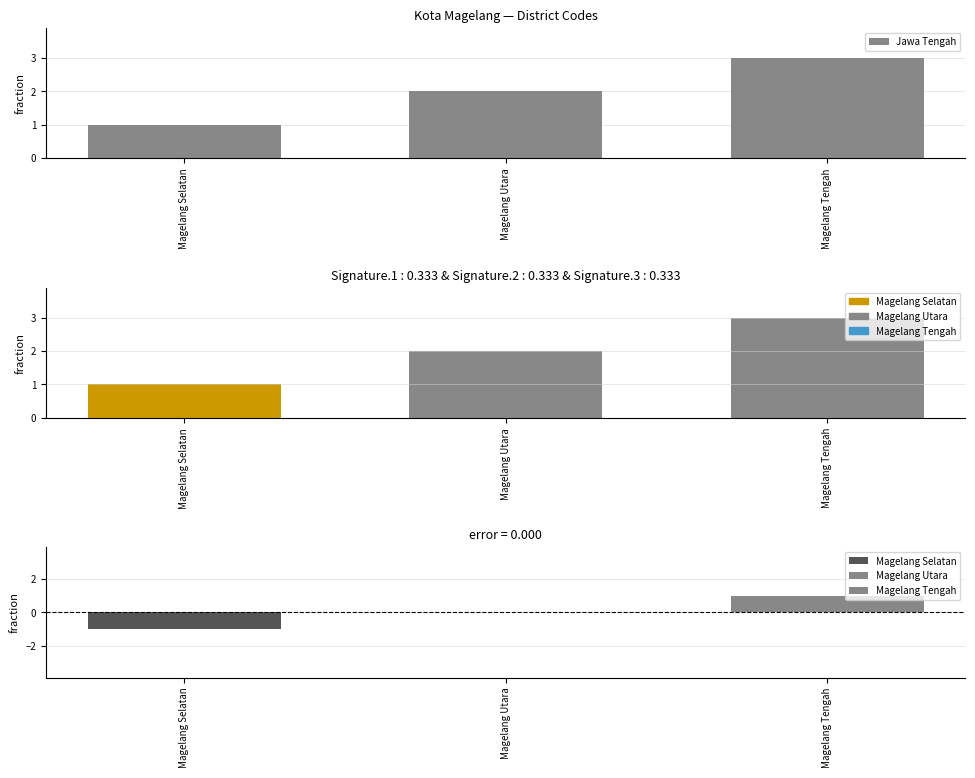

What is the label of the 2nd bar from the right?

Magelang Utara